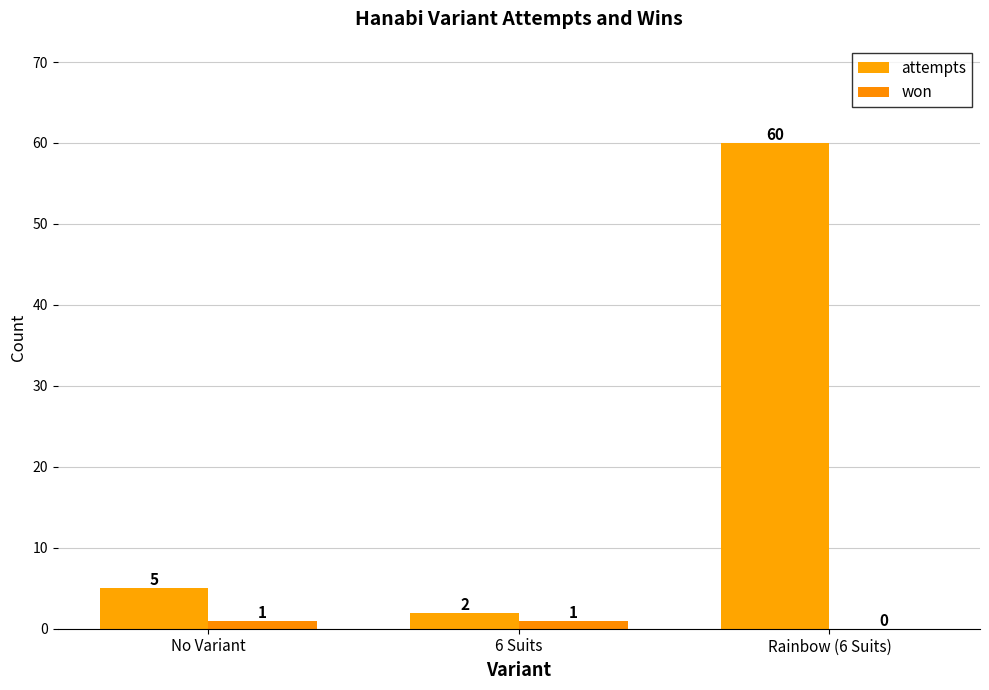

What is the maximum value for won?

1